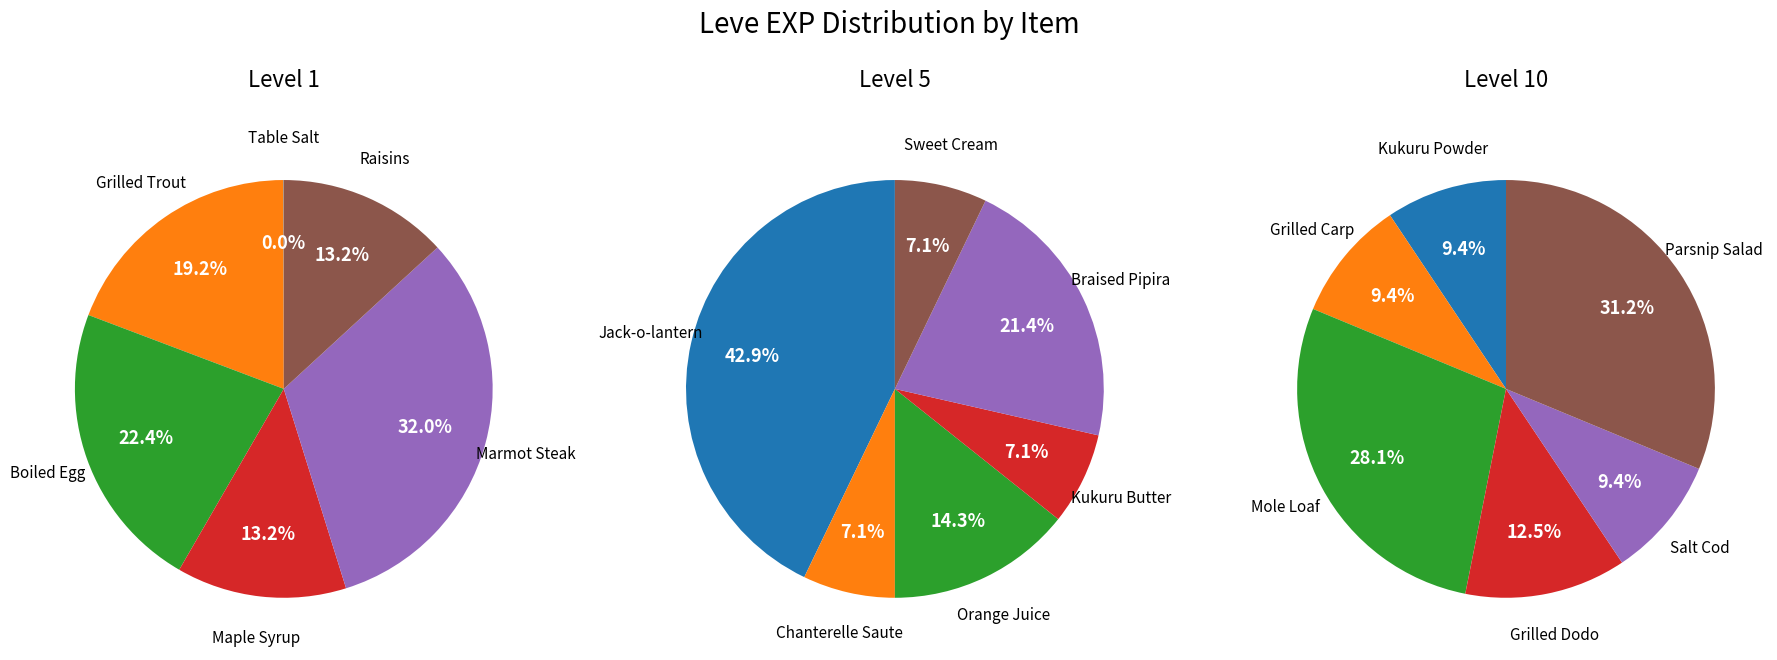

The 3 slice represents 3% of the pie. True or false?

False